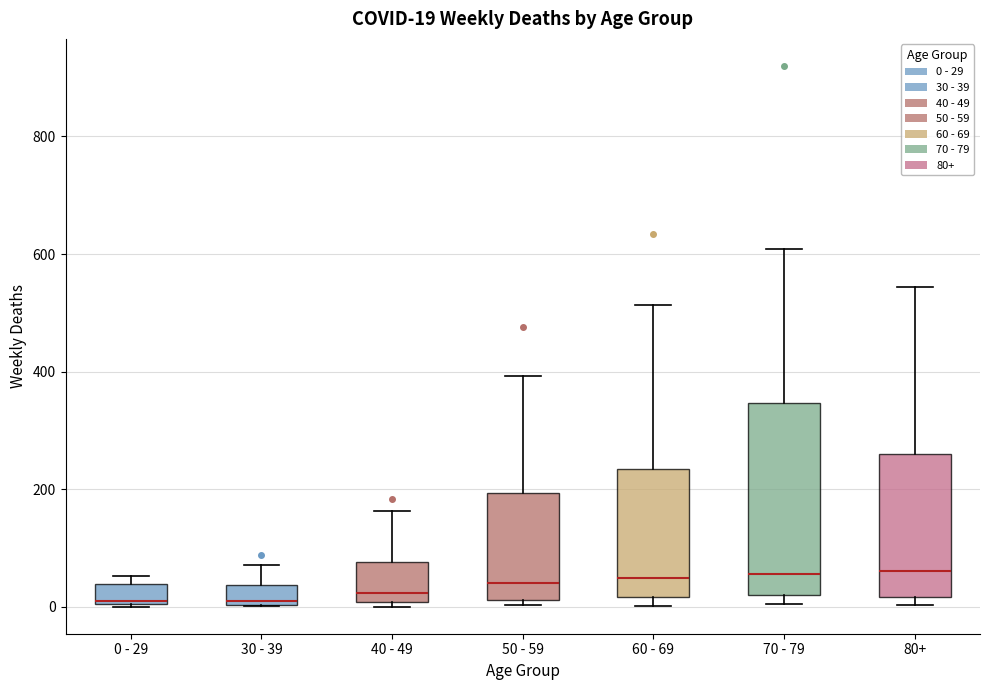

Which box is the tallest, from its lower edge to its upper edge?

70 - 79